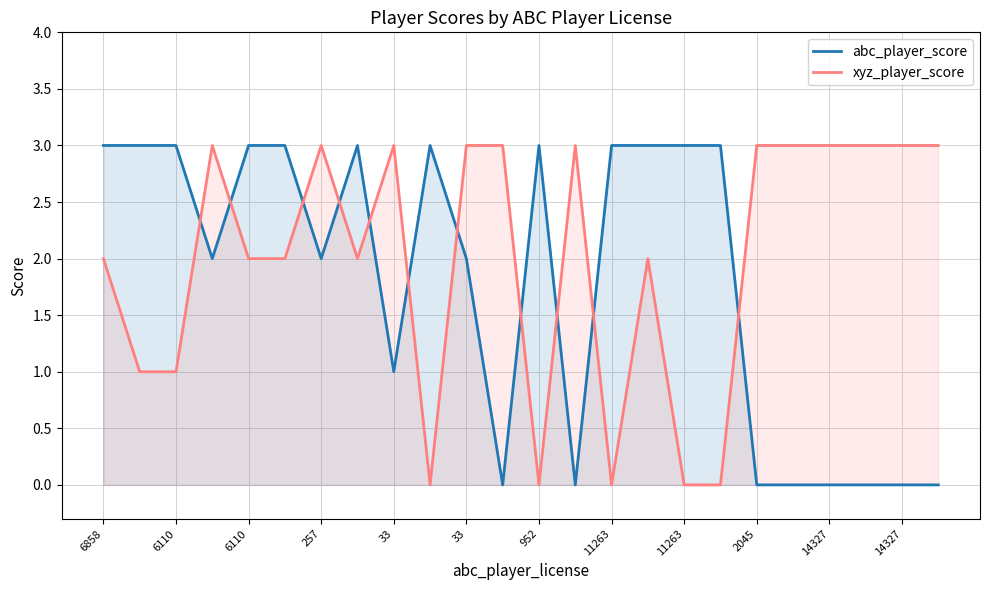

Which series has the largest range (max minus min)?

abc_player_score